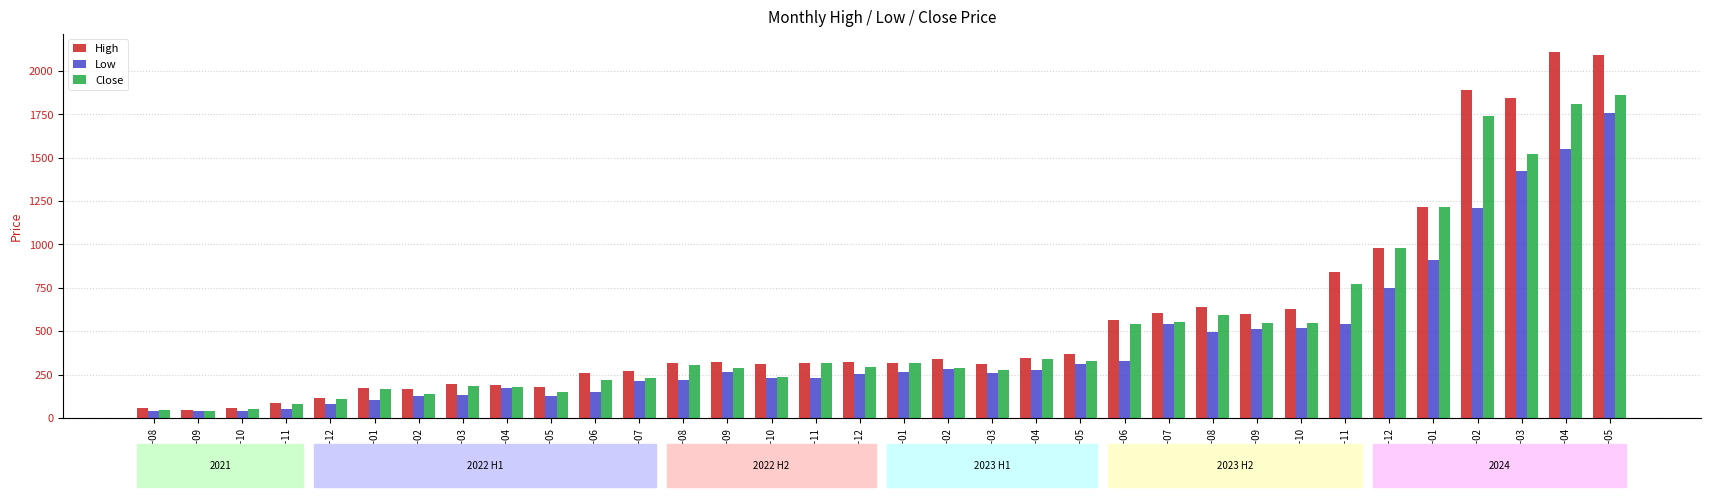

How many bars are there in total?

102